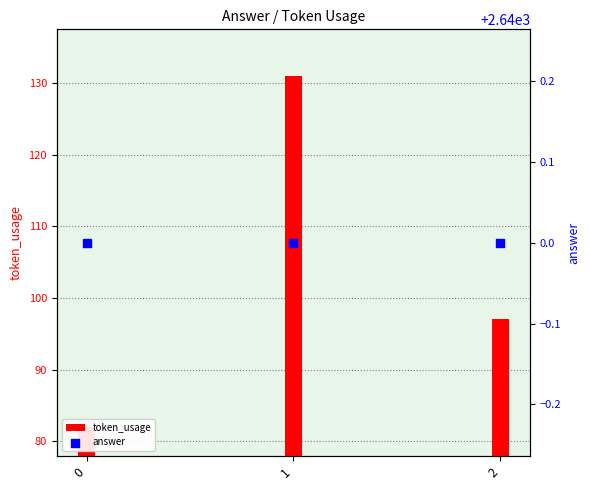

Which series has the largest Y range (max minus min)?

token_usage